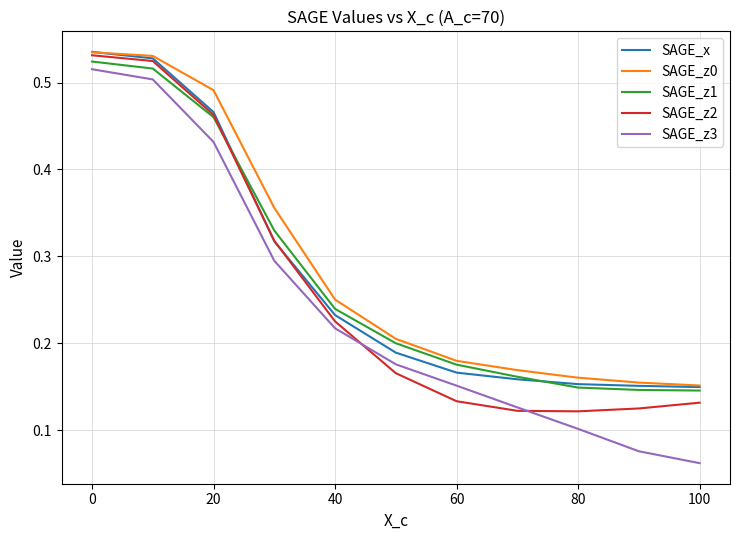

True or false: SAGE_x and SAGE_z3 intersect in this chart.

False